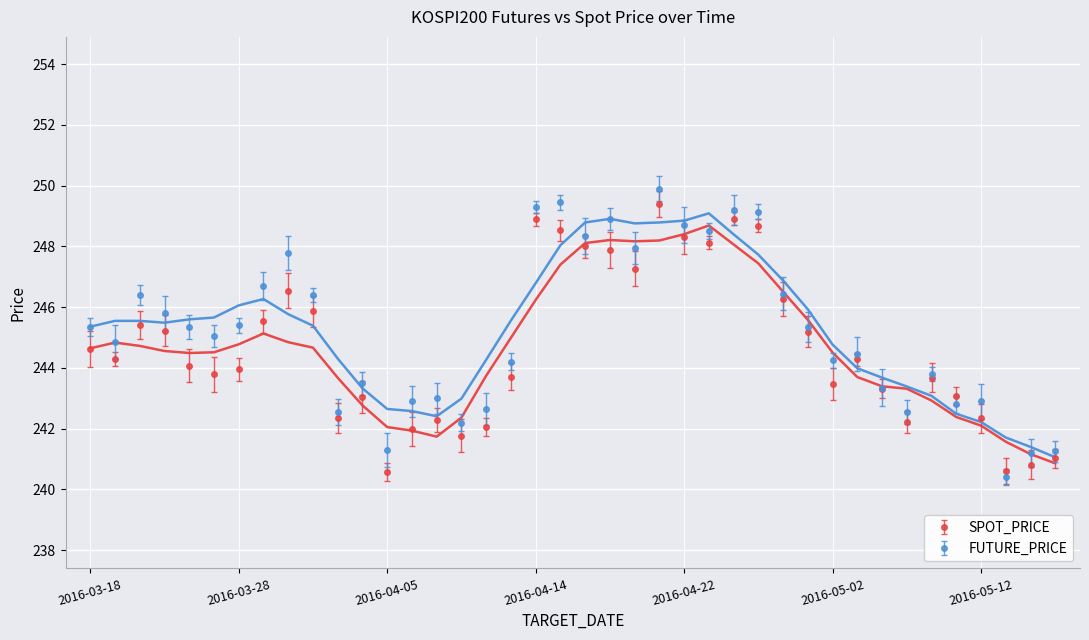

In FUTURE_PRICE, how many points are lower than both neighbors (excluding endpoints)?

12